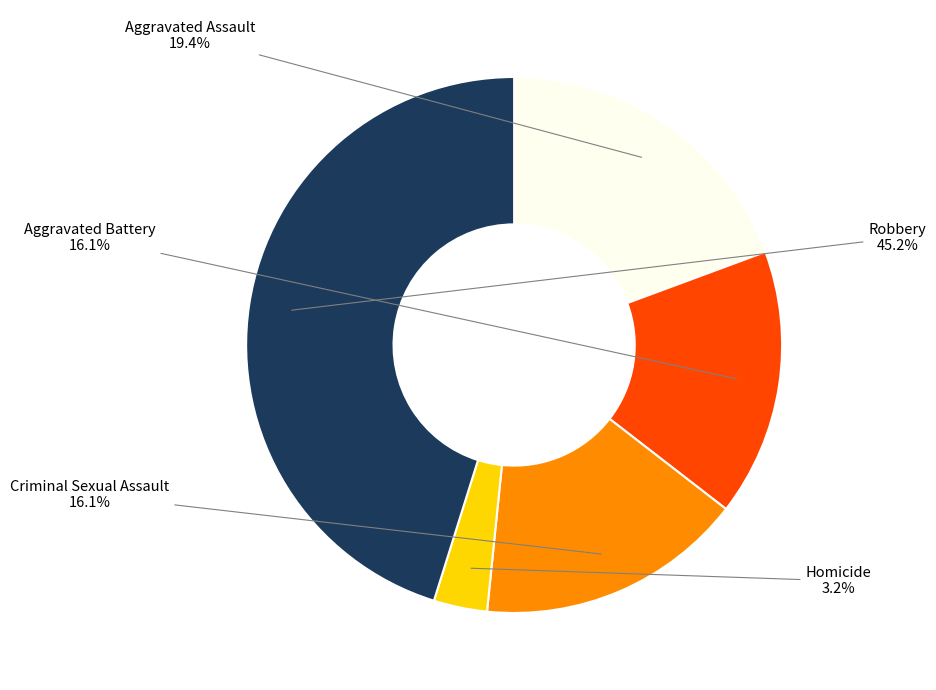

Approximately how many times larger is the value at Aggravated Assault compared to Criminal Sexual Assault?

1.2